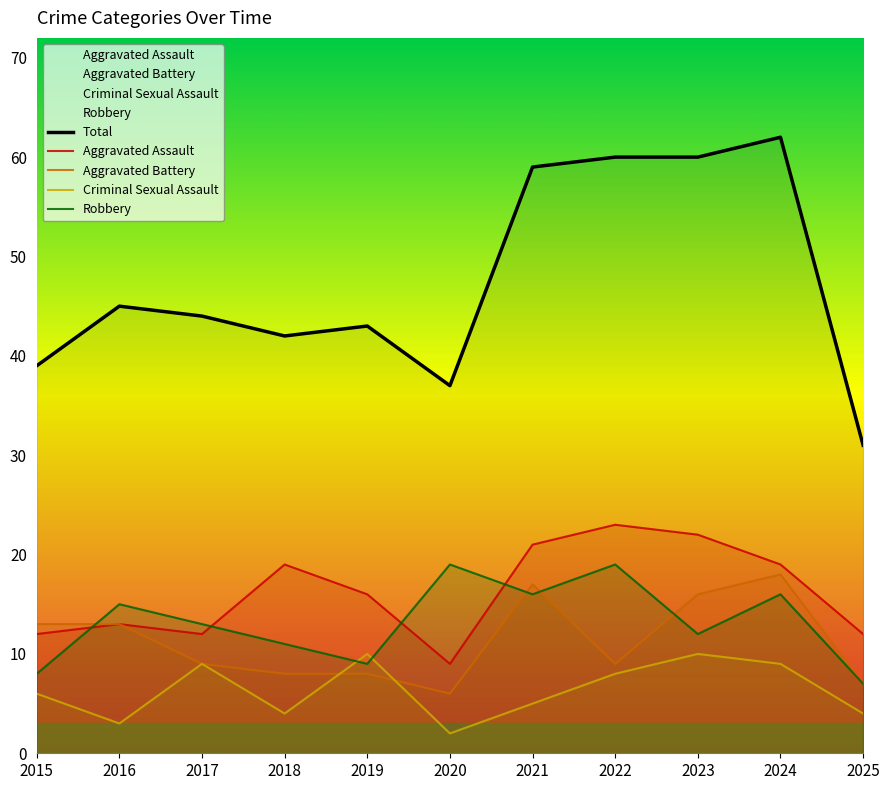

The value of Aggravated Battery at 2024 is 18. True or false?

True